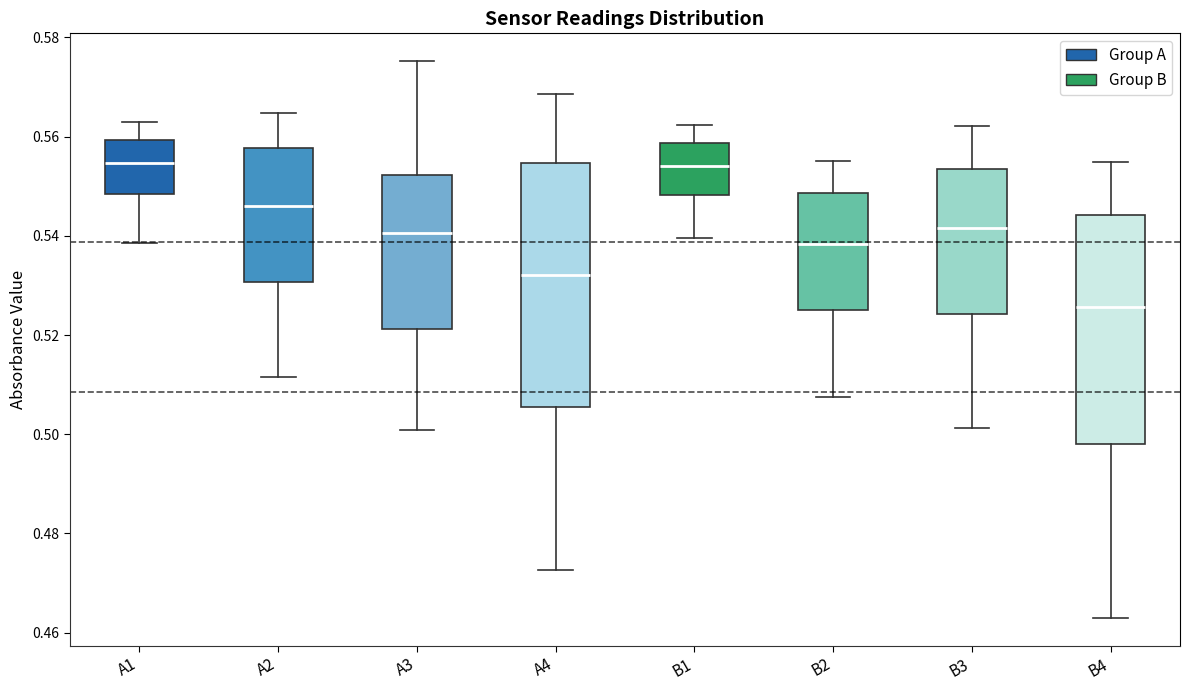

Reading left to right, transcribe this box plot: for each box, give where its median line is, the range the box spans, and where its two whiskers end, as read against the y-axis. The values are not printed on the chart, so give them approximately, as read against the axis.

A1: median 0.554, box 0.548 to 0.560, whiskers 0.538 to 0.562
A2: median 0.546, box 0.530 to 0.558, whiskers 0.512 to 0.564
A3: median 0.540, box 0.522 to 0.552, whiskers 0.500 to 0.576
A4: median 0.532, box 0.506 to 0.554, whiskers 0.472 to 0.568
B1: median 0.554, box 0.548 to 0.558, whiskers 0.540 to 0.562
B2: median 0.538, box 0.524 to 0.548, whiskers 0.508 to 0.556
B3: median 0.542, box 0.524 to 0.554, whiskers 0.502 to 0.562
B4: median 0.526, box 0.498 to 0.544, whiskers 0.464 to 0.554